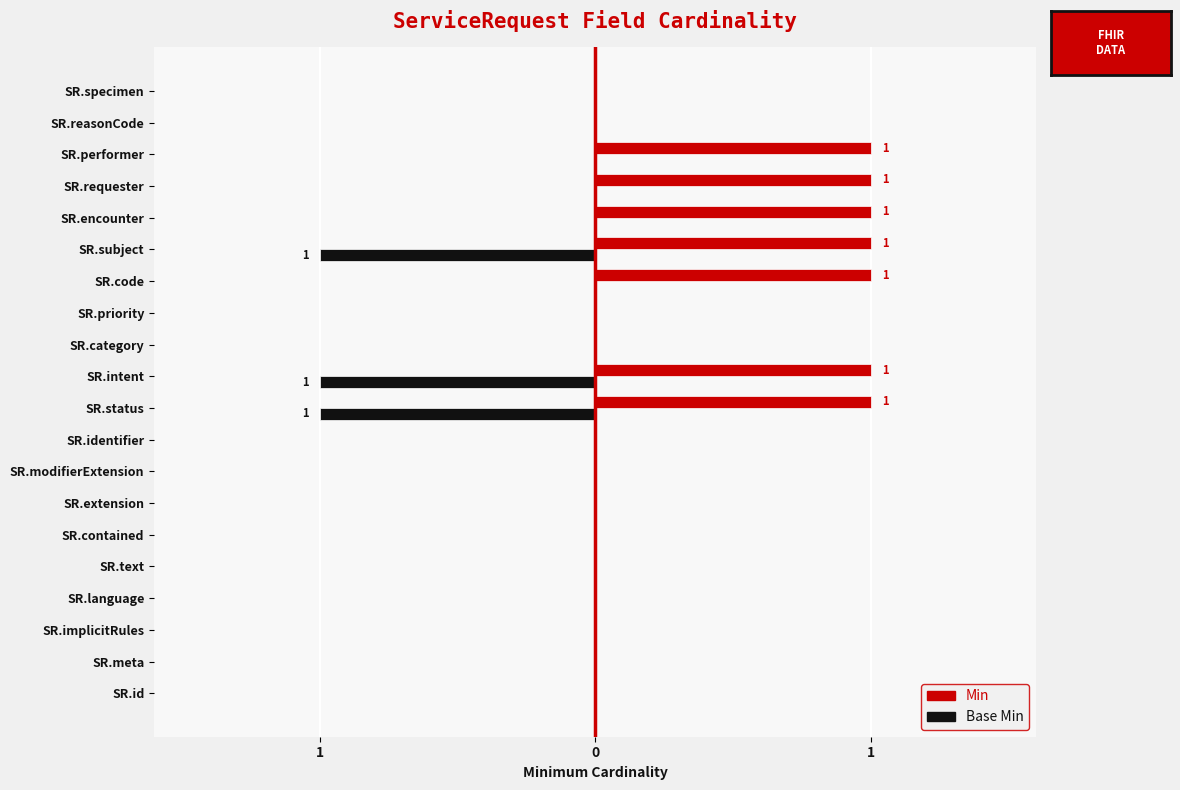

Reading right to left, extract all data points from this chart.

Base Min: 0	0	0	0	0	-1	0	0	0	-1	-1	0	0	0	0	0	0	0	0	0
Min: 0	0	1	1	1	1	1	0	0	1	1	0	0	0	0	0	0	0	0	0